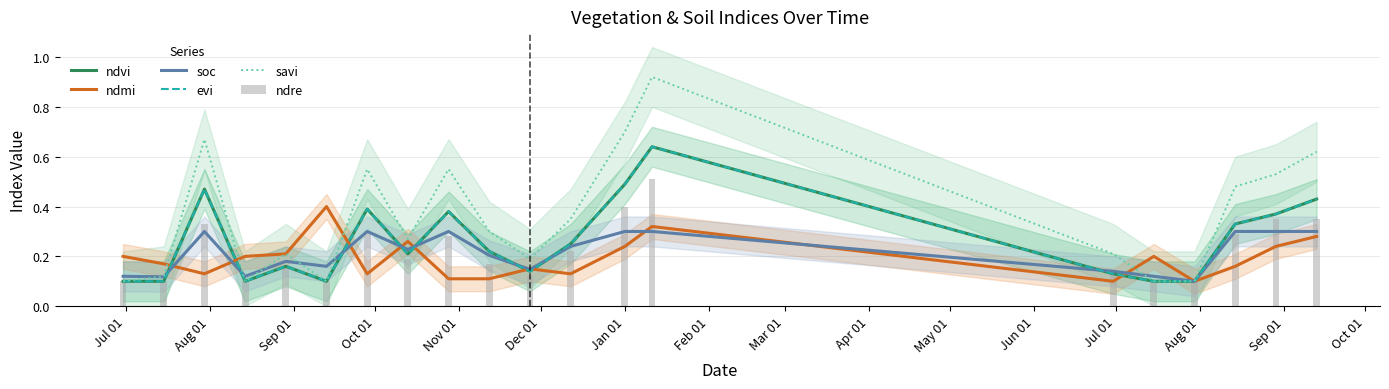

Are the bars grouped side by side (vs. stacked)?

Yes